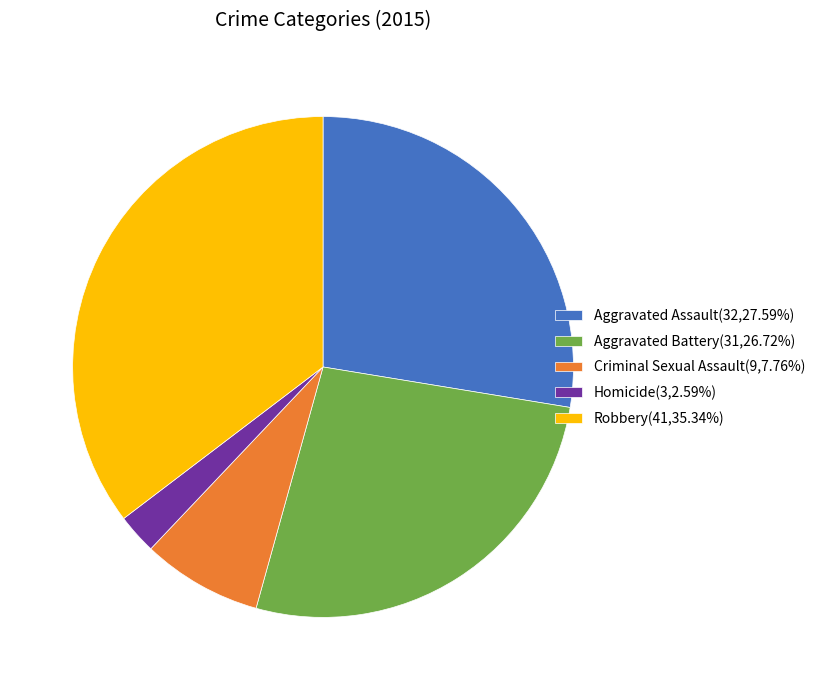

How many slices are in this pie chart?

5